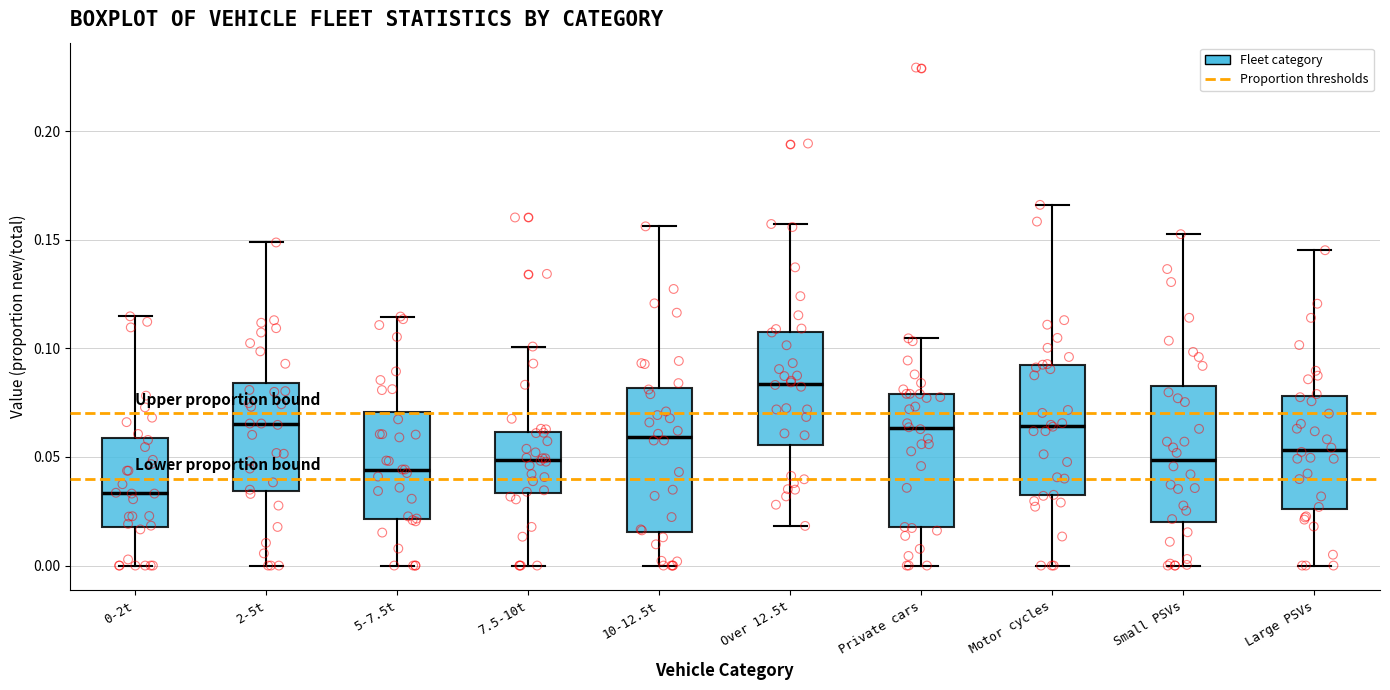

Reading left to right, read every box against the y-axis: the position of its median line, the range the box covers, and the ends of its whiskers. The values are not printed on the chart, so give them approximately, as read against the axis.

0-2t: median 0.035, box 0.020 to 0.060, whiskers 0.000 to 0.115
2-5t: median 0.065, box 0.035 to 0.085, whiskers 0.000 to 0.150
5-7.5t: median 0.045, box 0.020 to 0.070, whiskers 0.000 to 0.115
7.5-10t: median 0.050, box 0.035 to 0.060, whiskers 0.000 to 0.100
10-12.5t: median 0.060, box 0.015 to 0.080, whiskers 0.000 to 0.155
Over 12.5t: median 0.085, box 0.055 to 0.110, whiskers 0.020 to 0.155
Private cars: median 0.065, box 0.020 to 0.080, whiskers 0.000 to 0.105
Motor cycles: median 0.065, box 0.030 to 0.095, whiskers 0.000 to 0.165
Small PSVs: median 0.050, box 0.020 to 0.085, whiskers 0.000 to 0.155
Large PSVs: median 0.055, box 0.025 to 0.080, whiskers 0.000 to 0.145